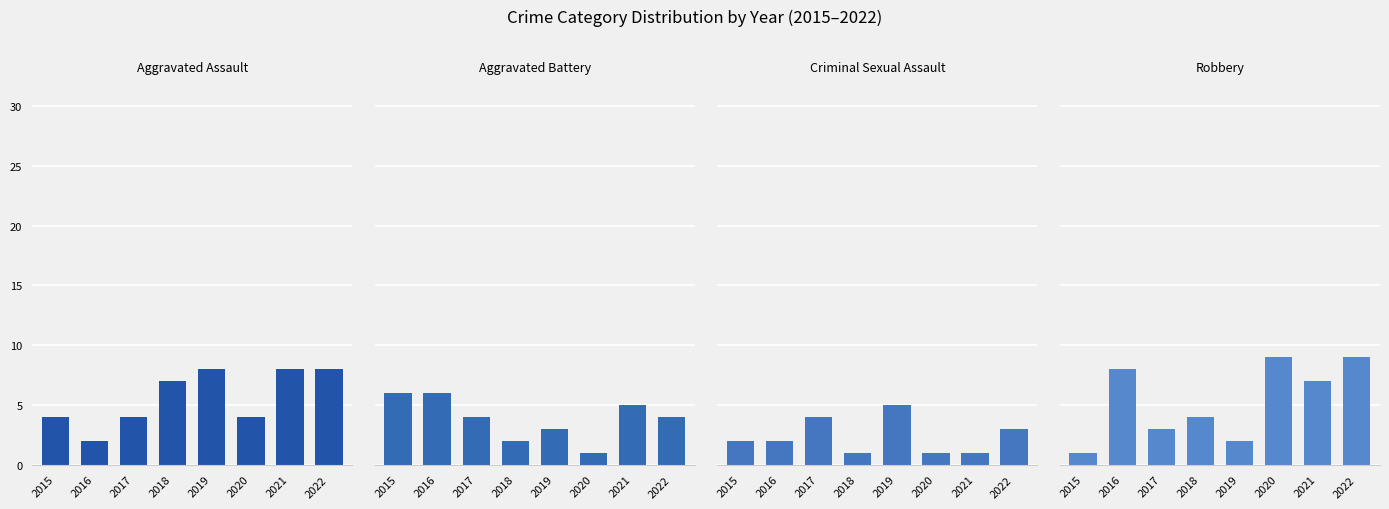

Reading left to right, what are all the values shown in this chart?

Aggravated Assault: 4	2	4	7	8	4	8	8
Aggravated Battery: 6	6	4	2	3	1	5	4
Criminal Sexual Assault: 2	2	4	1	5	1	1	3
Robbery: 1	8	3	4	2	9	7	9